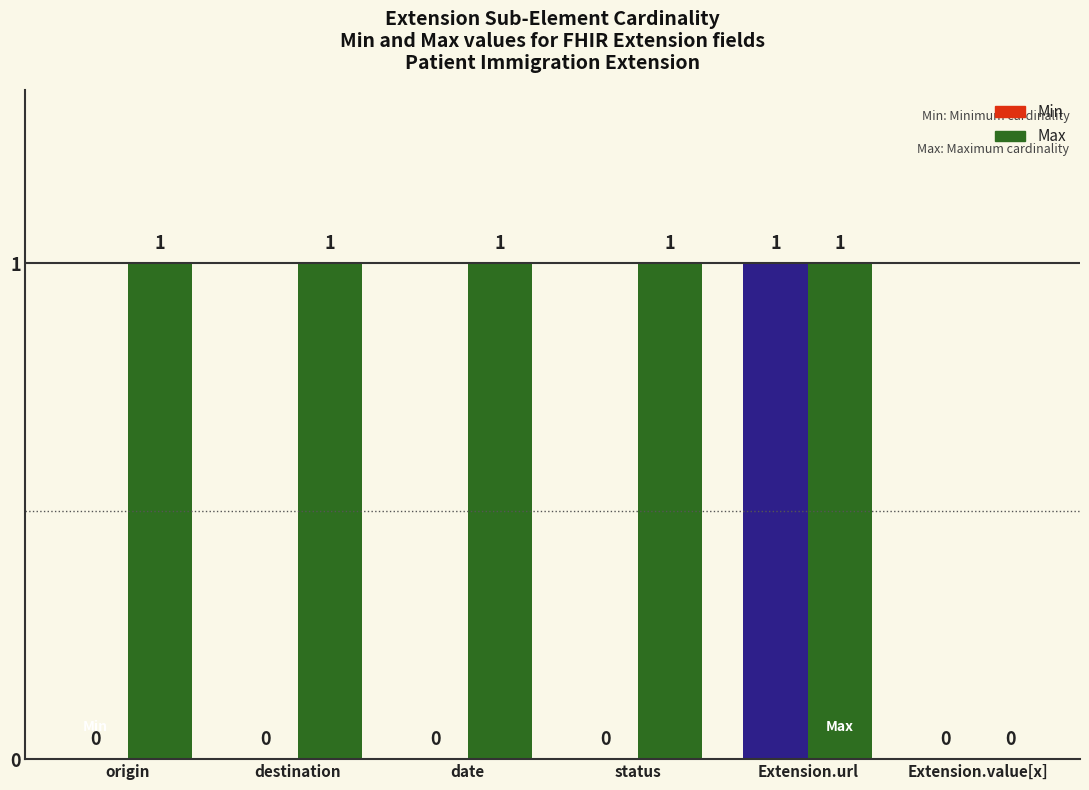

List the series in order of their overall mean, lowest first.

Min, Max